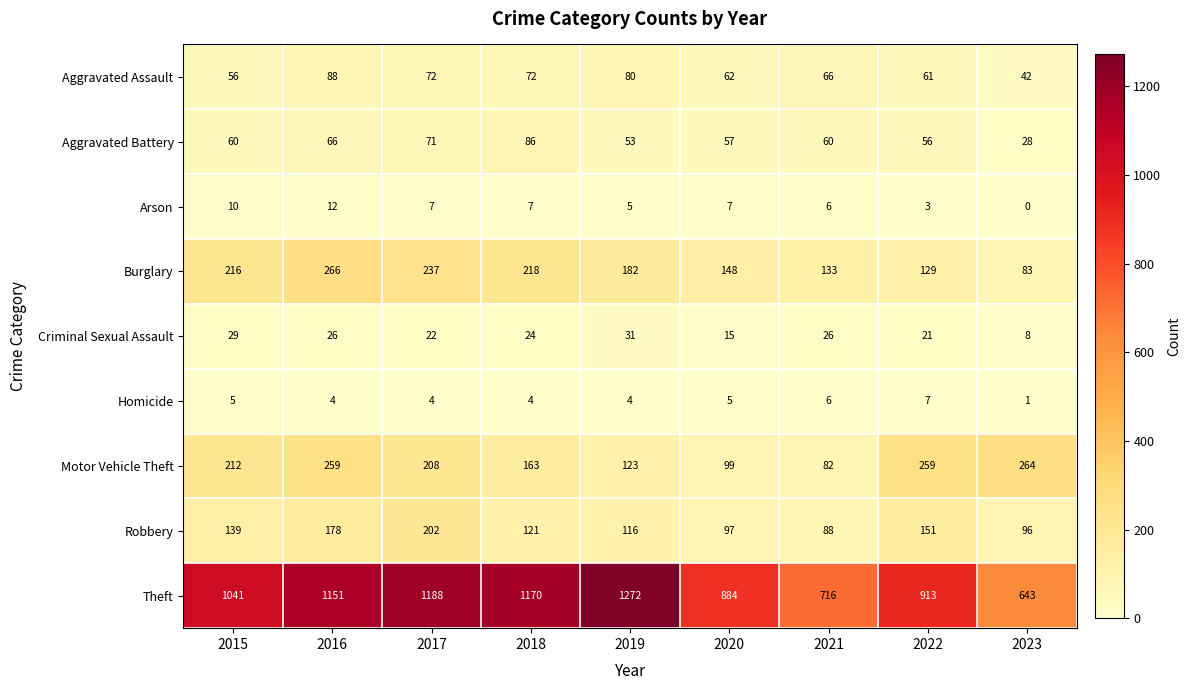

The value of Motor Vehicle Theft at 2020 is 99. True or false?

True